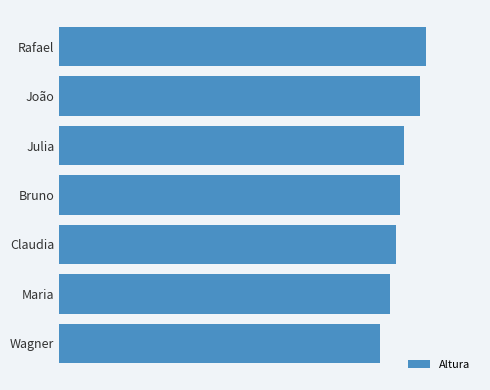

Which label corresponds to the largest value in the chart?

Rafael